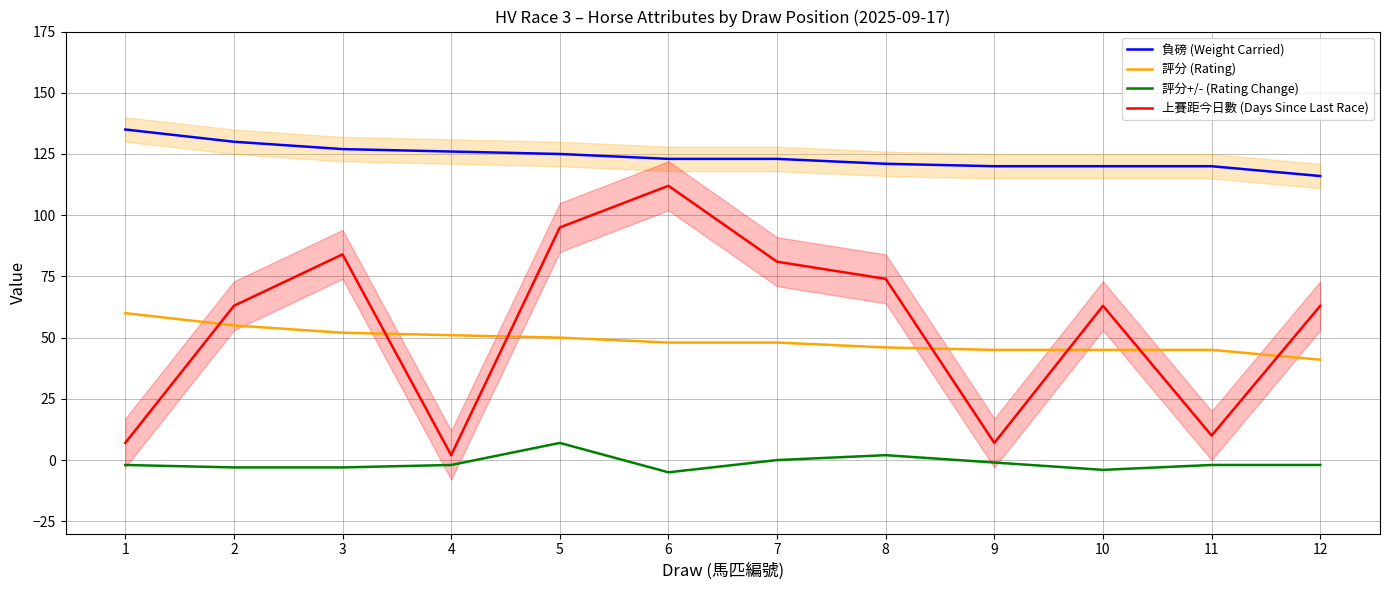

What is the difference between the highest and lowest values at 6?

128